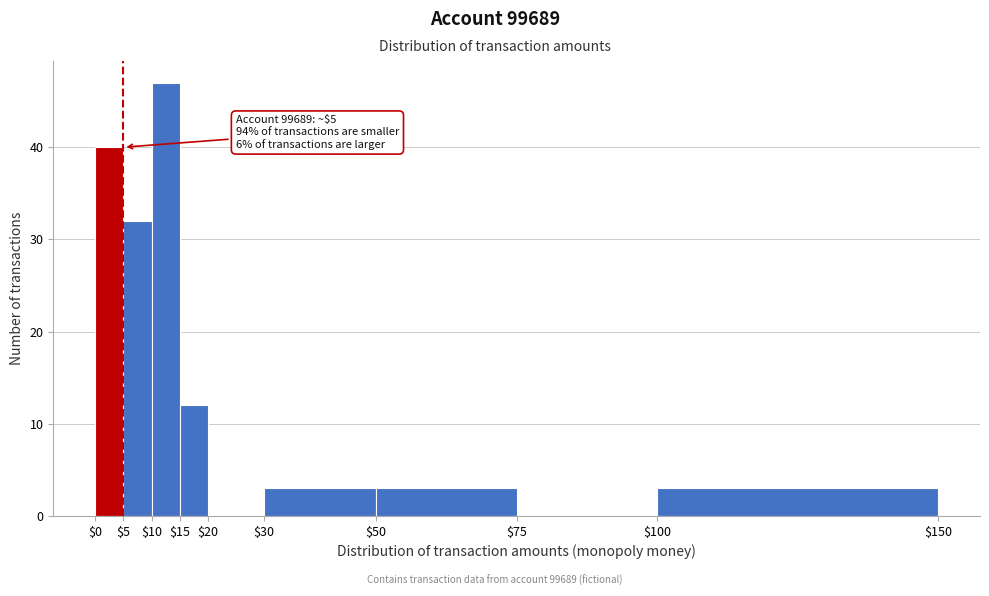

Which range on the x-axis has the tallest bar?

$10 to $15